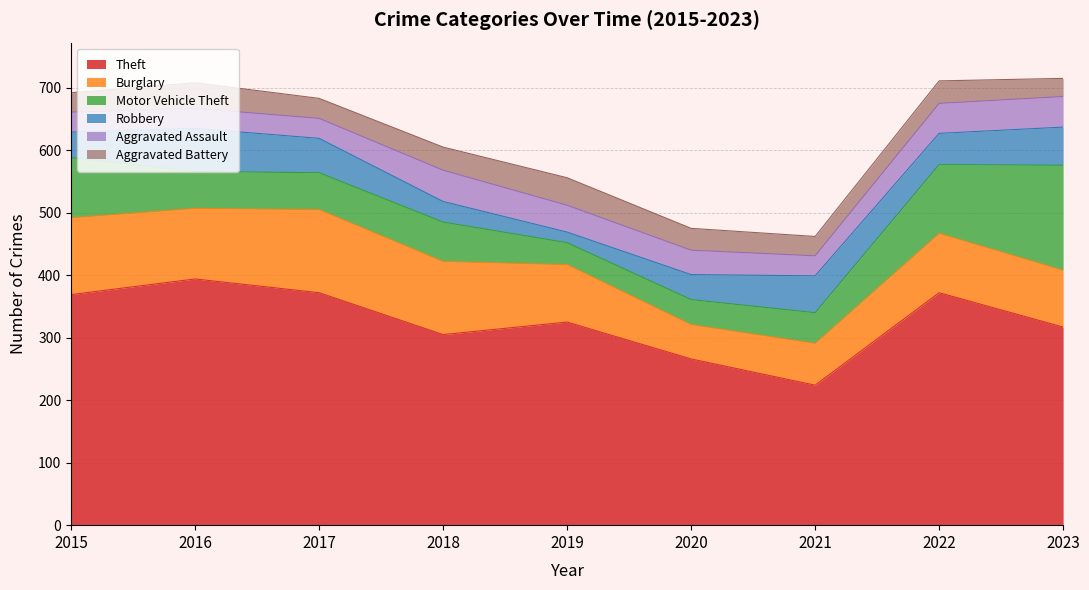

How many series are shown in this chart?

6